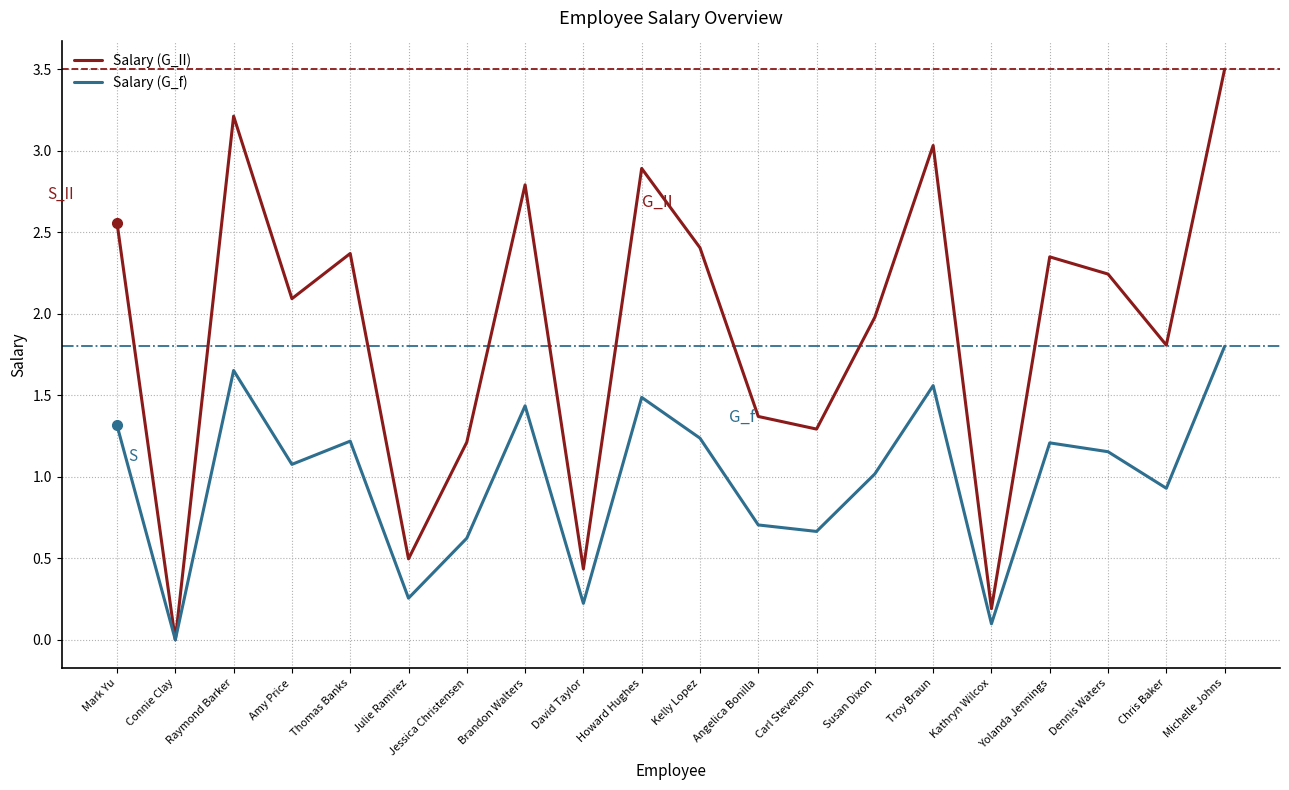

How many categories are shown in the chart?

20